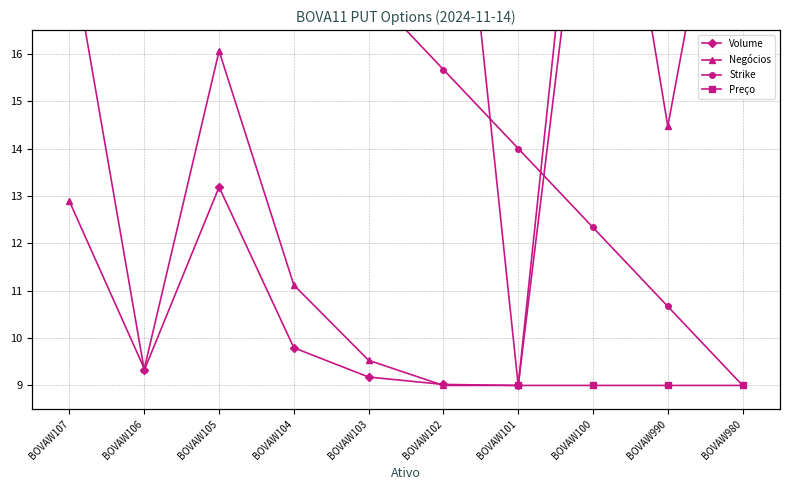

What is the average value of the Preço series?

18.0